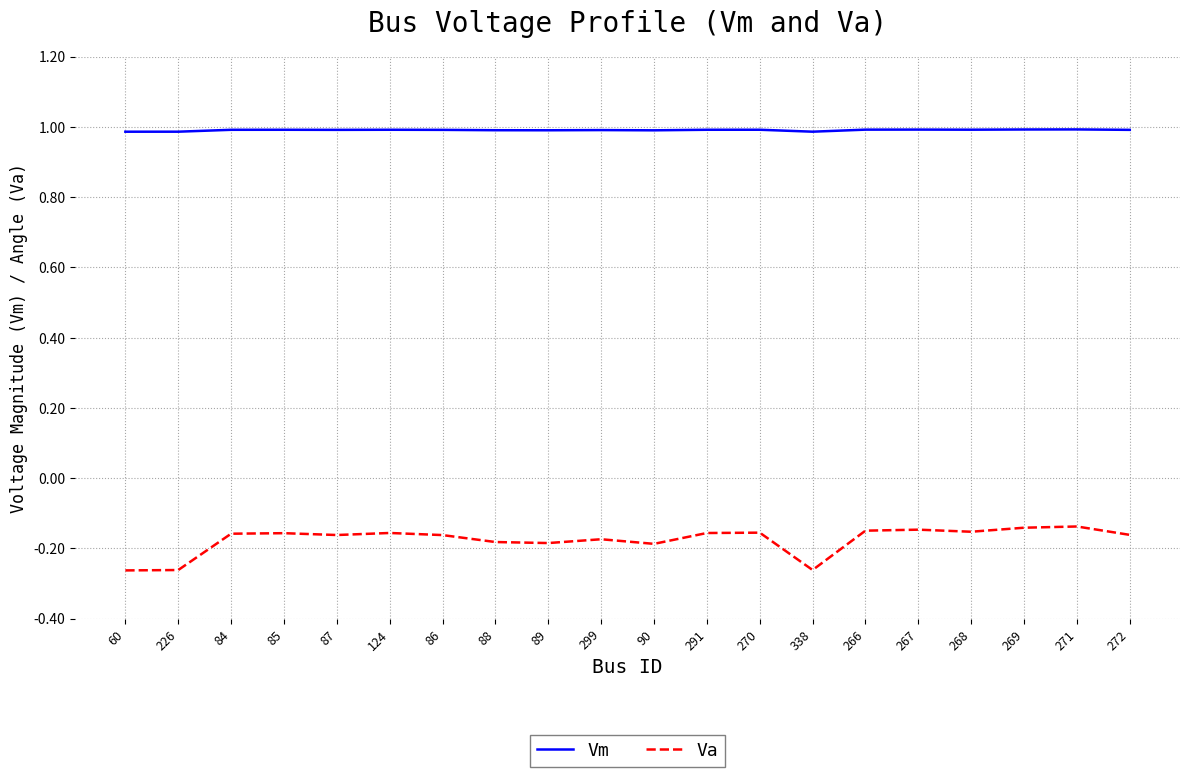

True or false: Vm and Va cross at least once.

False